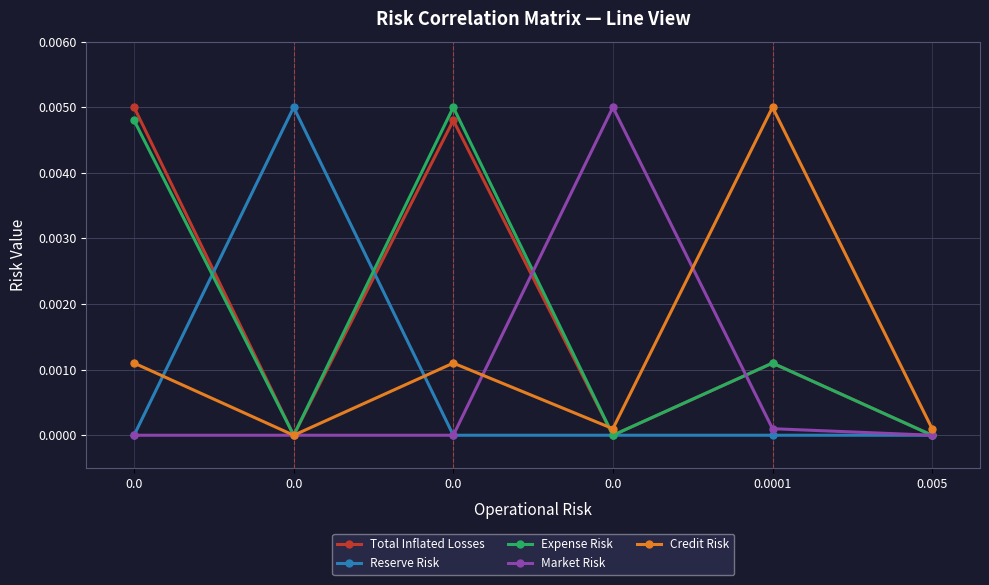

Is this an area chart (filled region under the line)?

No